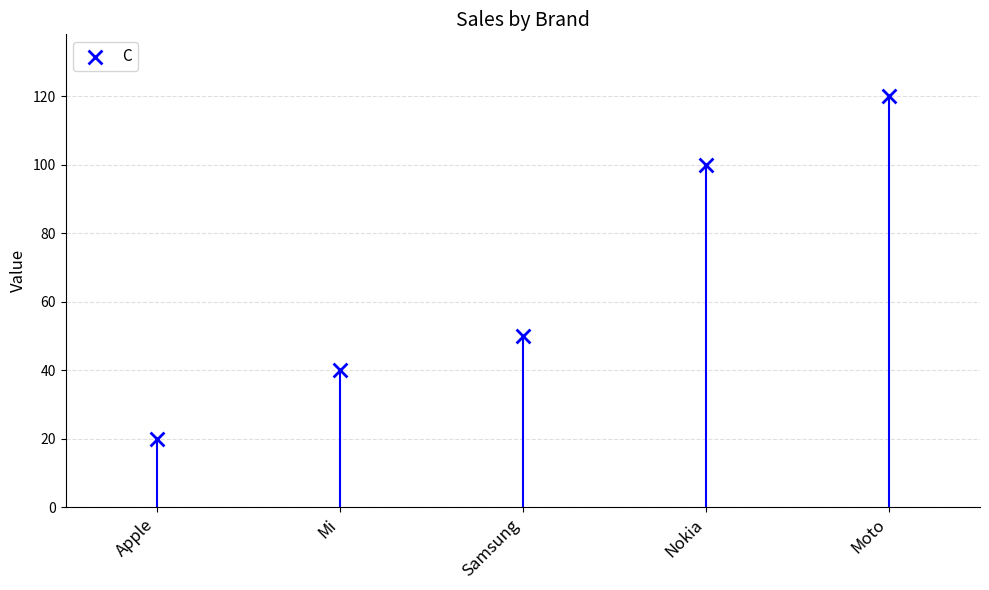

What is the change in value from Mi to Moto?

+80